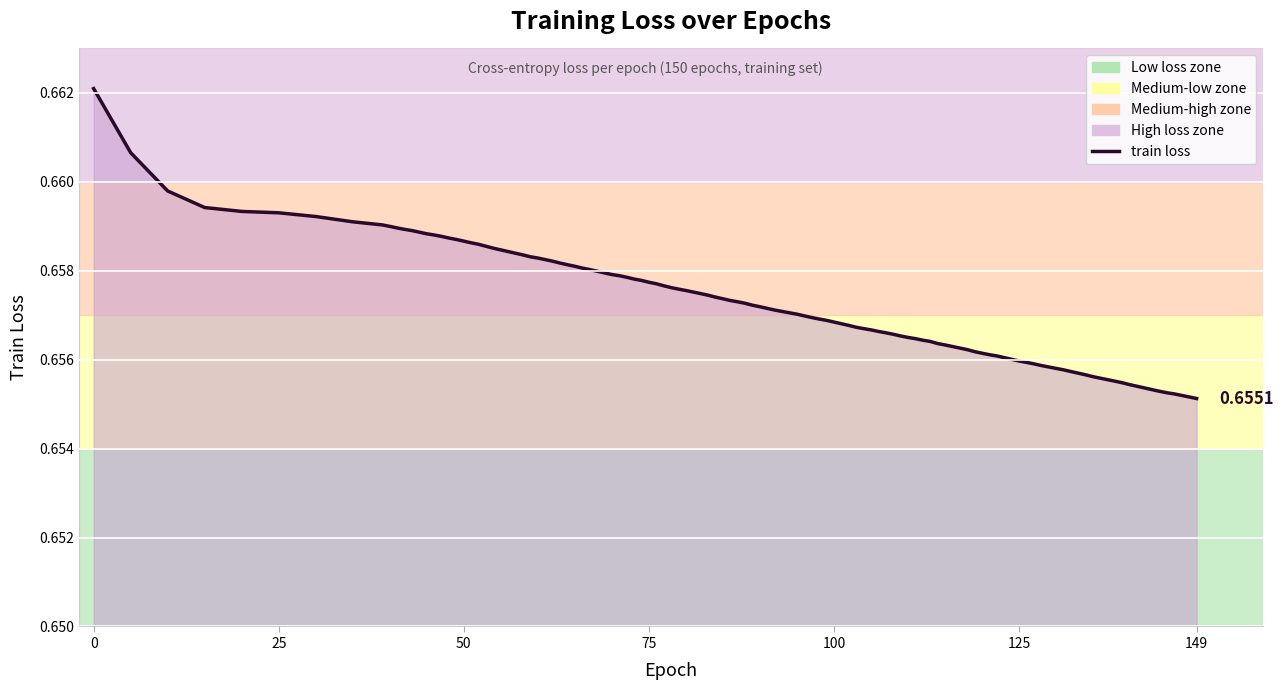

How many lines are shown in the chart?

1